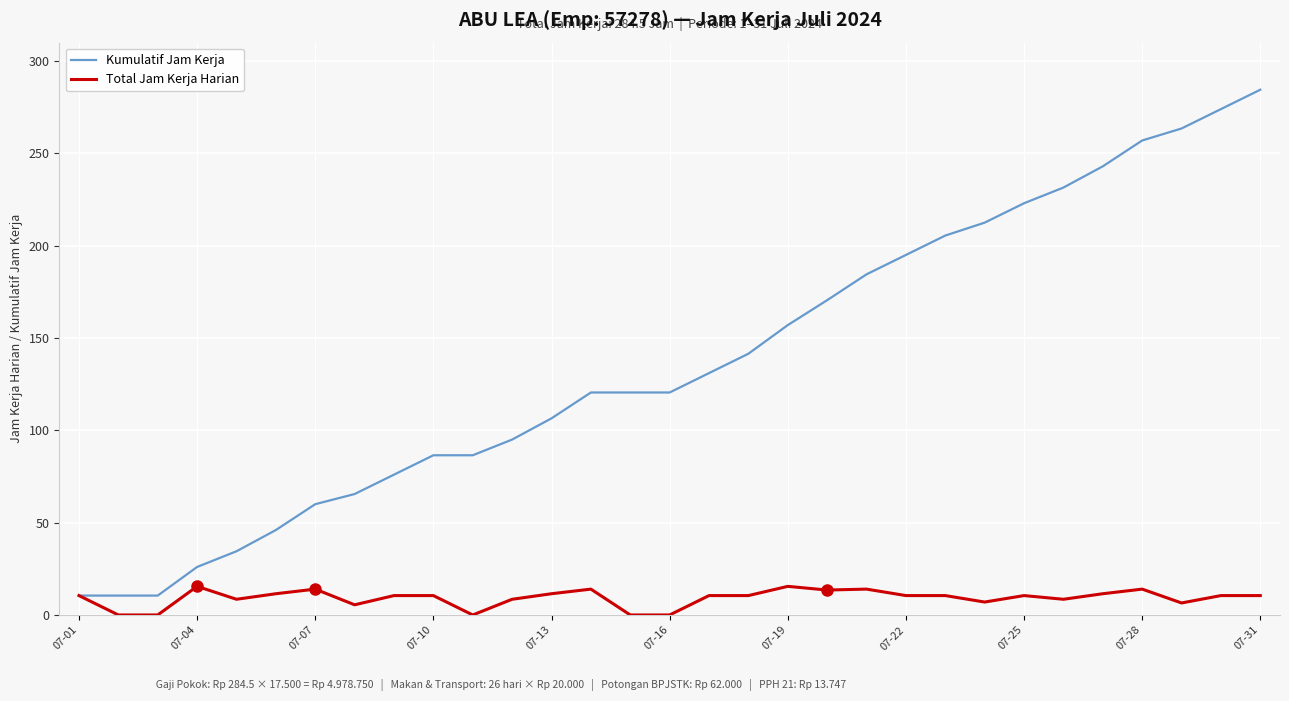

Rank the series by their average value, from highest to lowest.

Kumulatif Jam Kerja, Total Jam Kerja Harian